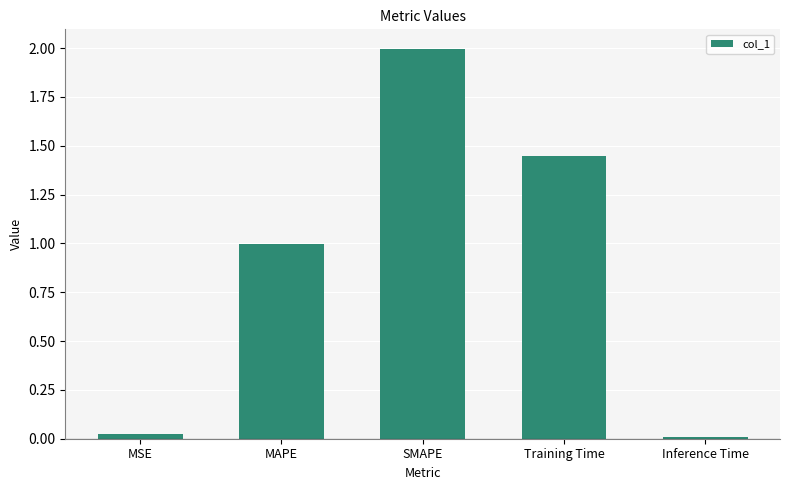

What is the difference between the maximum and minimum values?

2.0